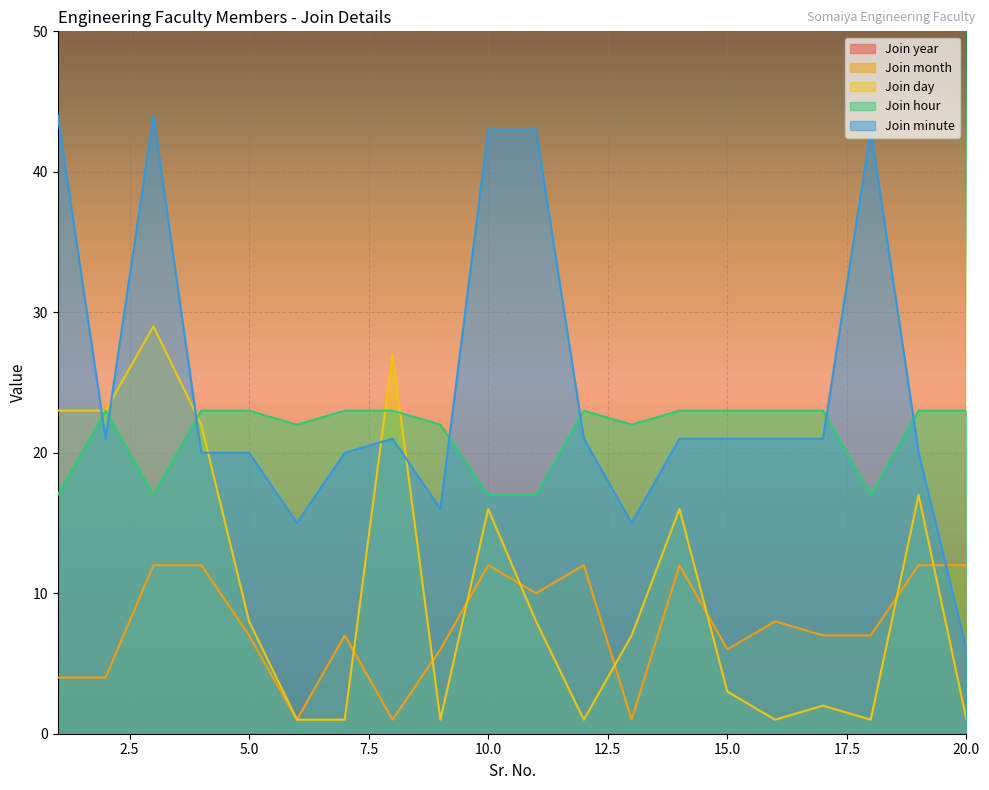

How many series are shown in this chart?

5